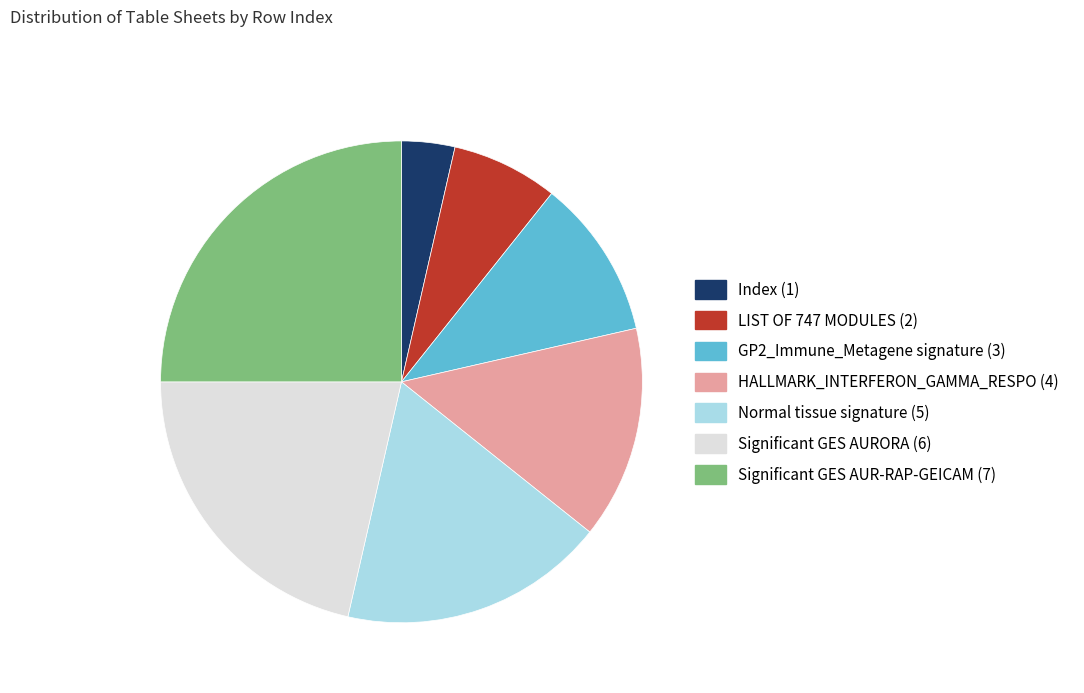

Rank the categories by value from lowest to highest.

Index, LIST OF 747 MODULES, GP2_Immune_Metagene signature, HALLMARK_INTERFERON_GAMMA_RESPO, Normal tissue signature, Significant GES AURORA, Significant GES AUR-RAP-GEICAM